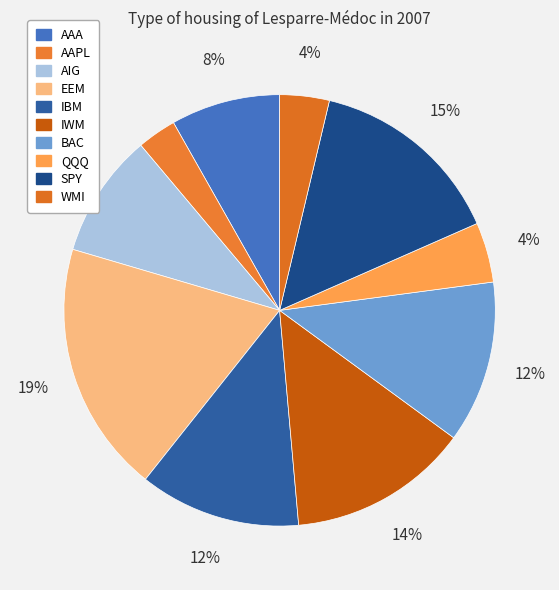

To the nearest percent, what is the combined percentage of AAA and BAC?

20%